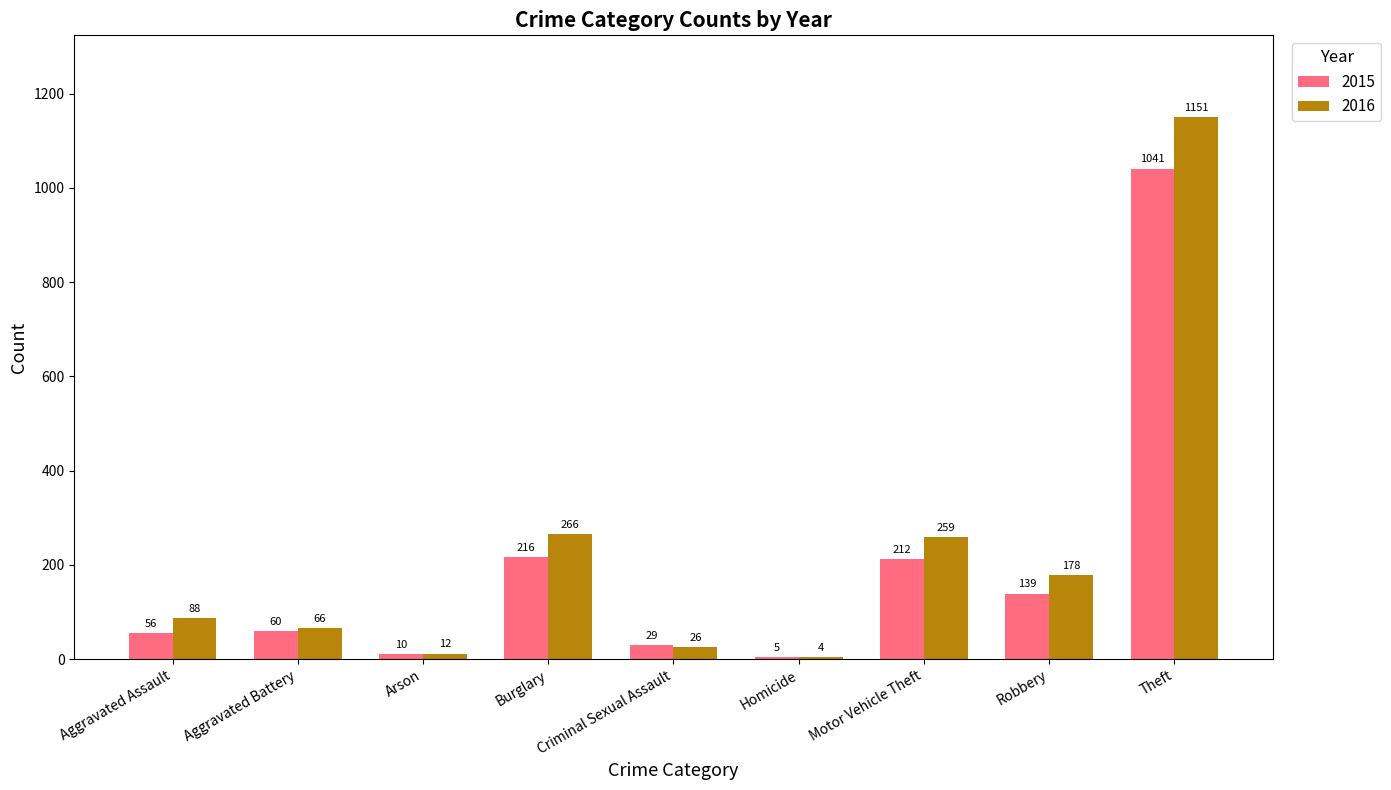

What is the sum of all 2016 values?

2050